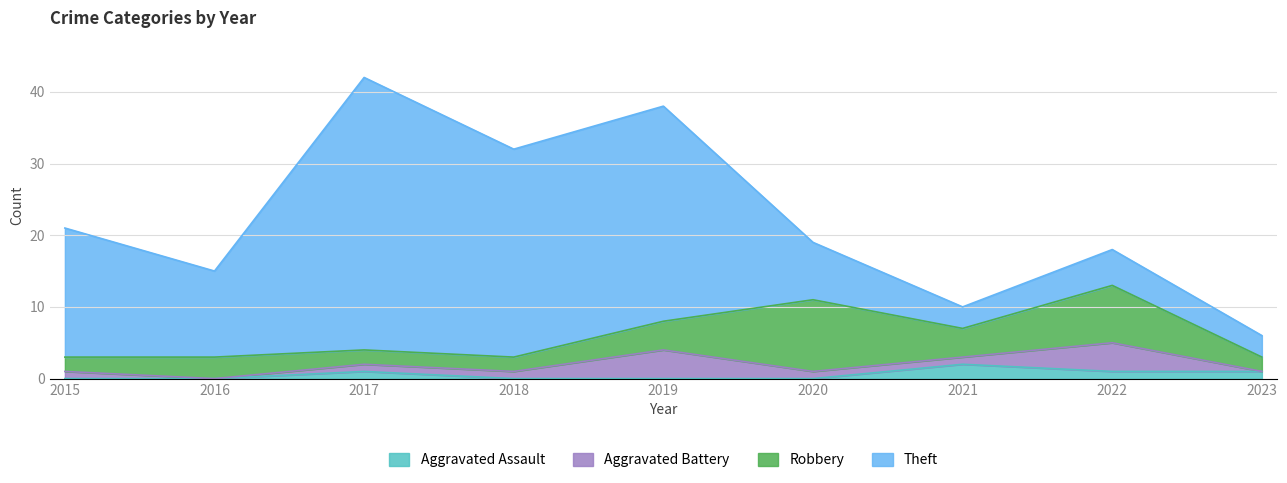

Is it true that Robbery equals 2 at 2022?

False